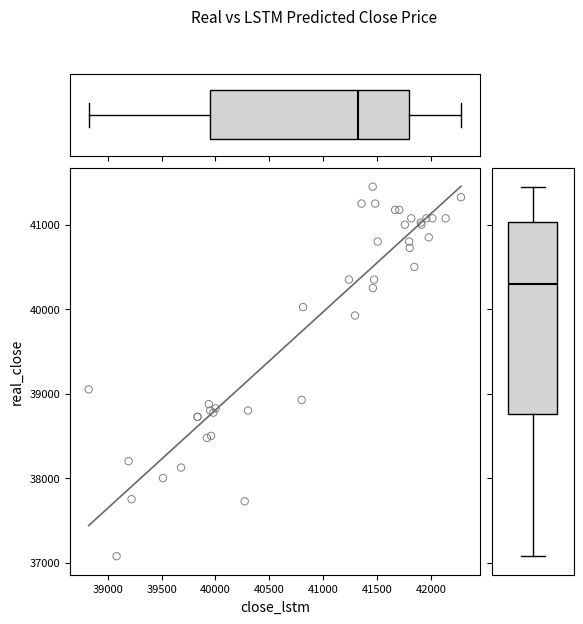

What Y value in the scatter plot is closest to 39262?

39050